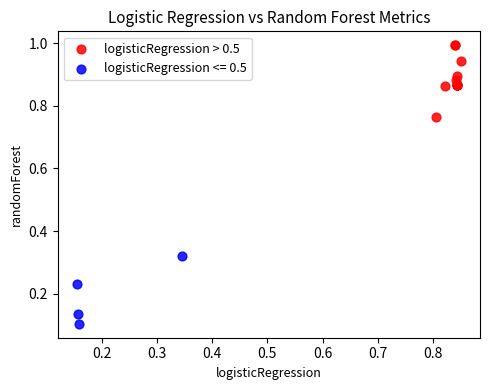

Which series reaches the maximum Y coordinate?

logisticRegression > 0.5